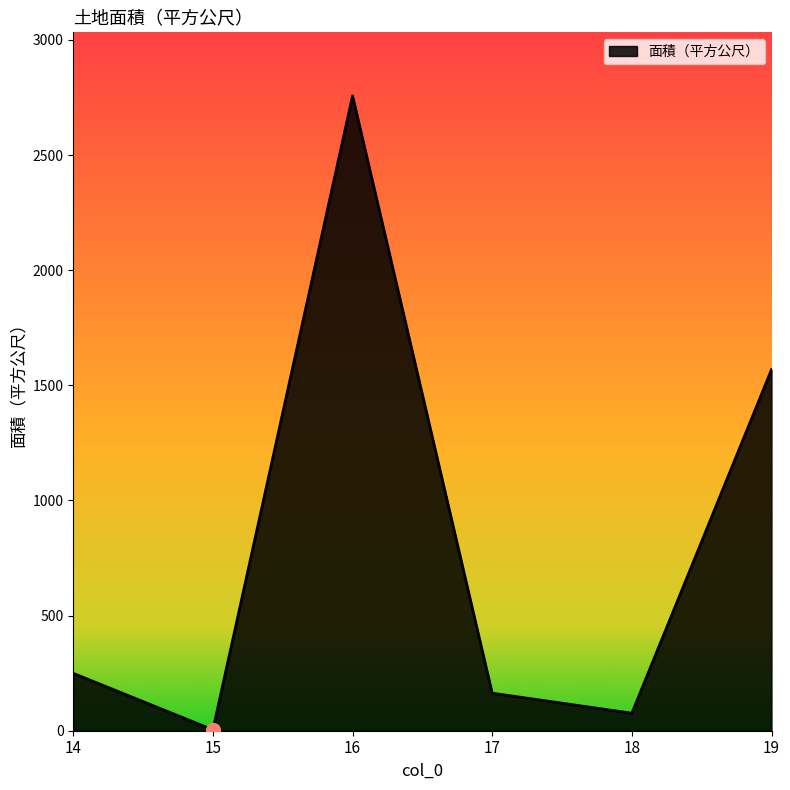

Is it true that the value at 16 is 2757.0?

True